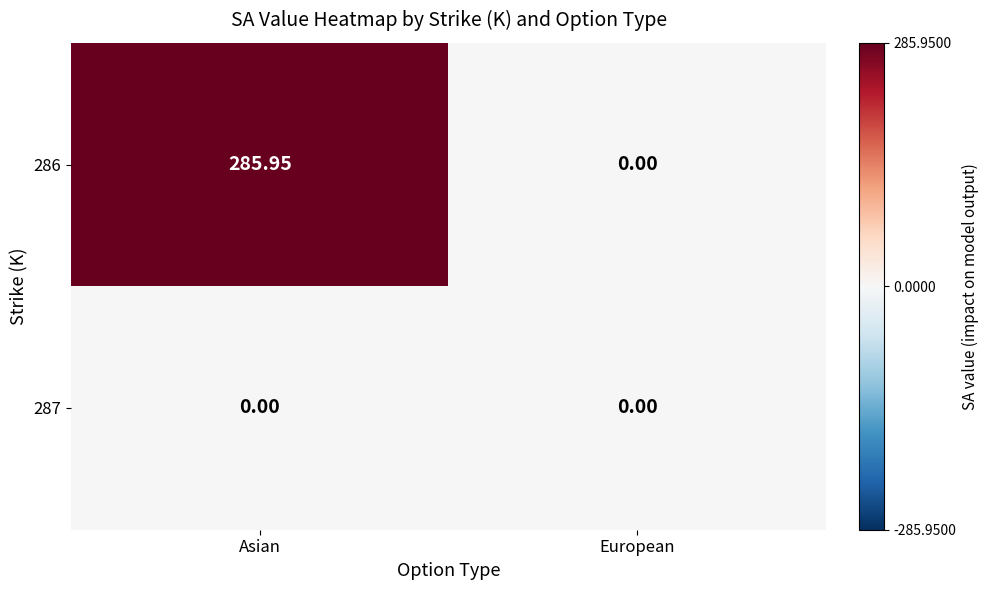

Rank the series by their average value, from lowest to highest.

287, 286